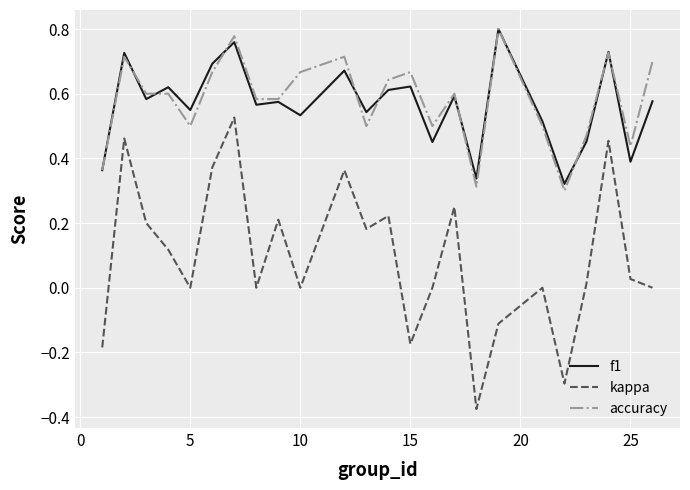

Which series has the widest spread of values?

kappa